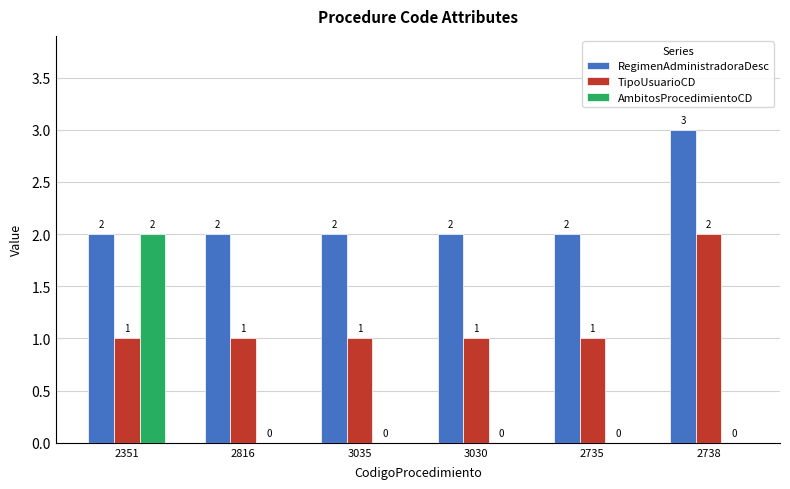

What is the total value across all series at 3035?

3